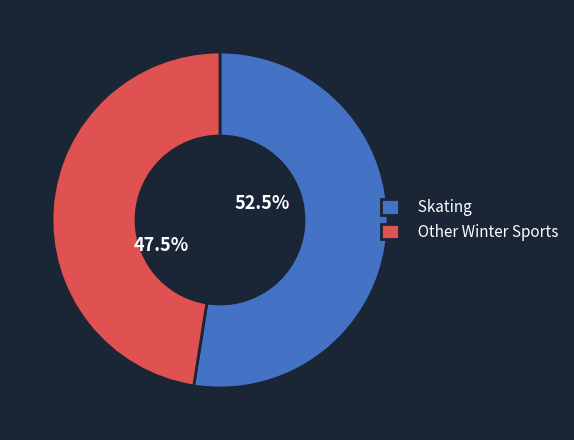

Count the number of slices in the pie.

2